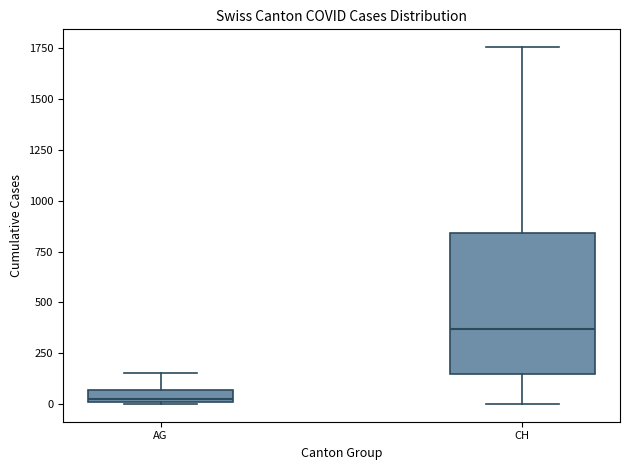

Which box has the highest median line?

CH